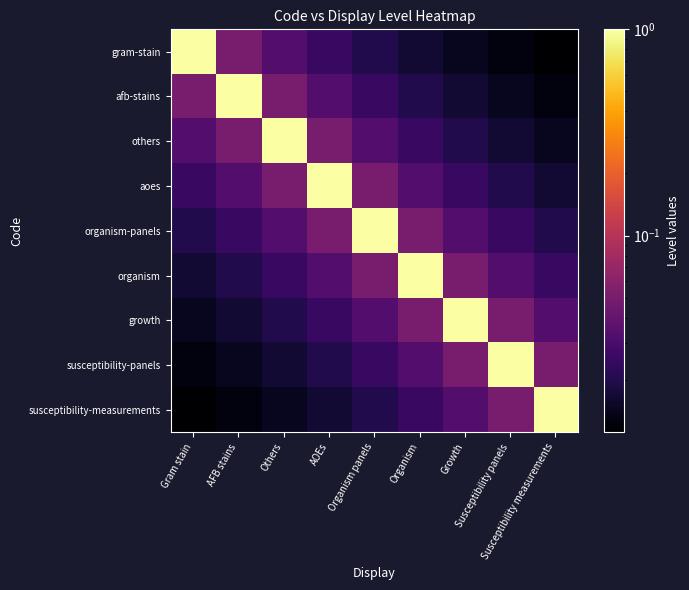

How many categories are shown in the chart?

9